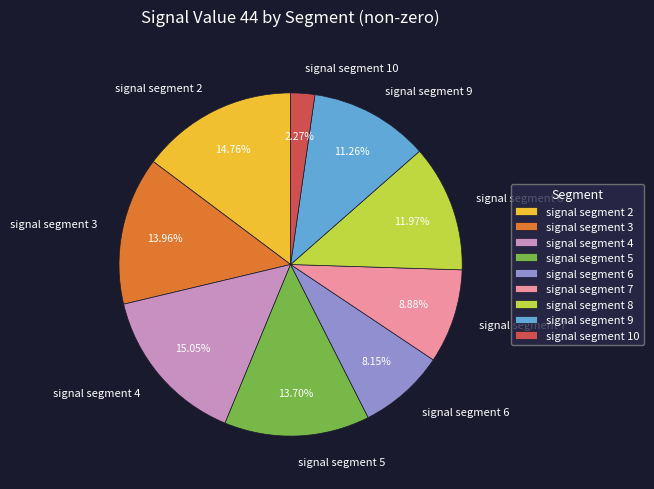

What is the total percentage of signal segment 2 and signal segment 8?

26.7%